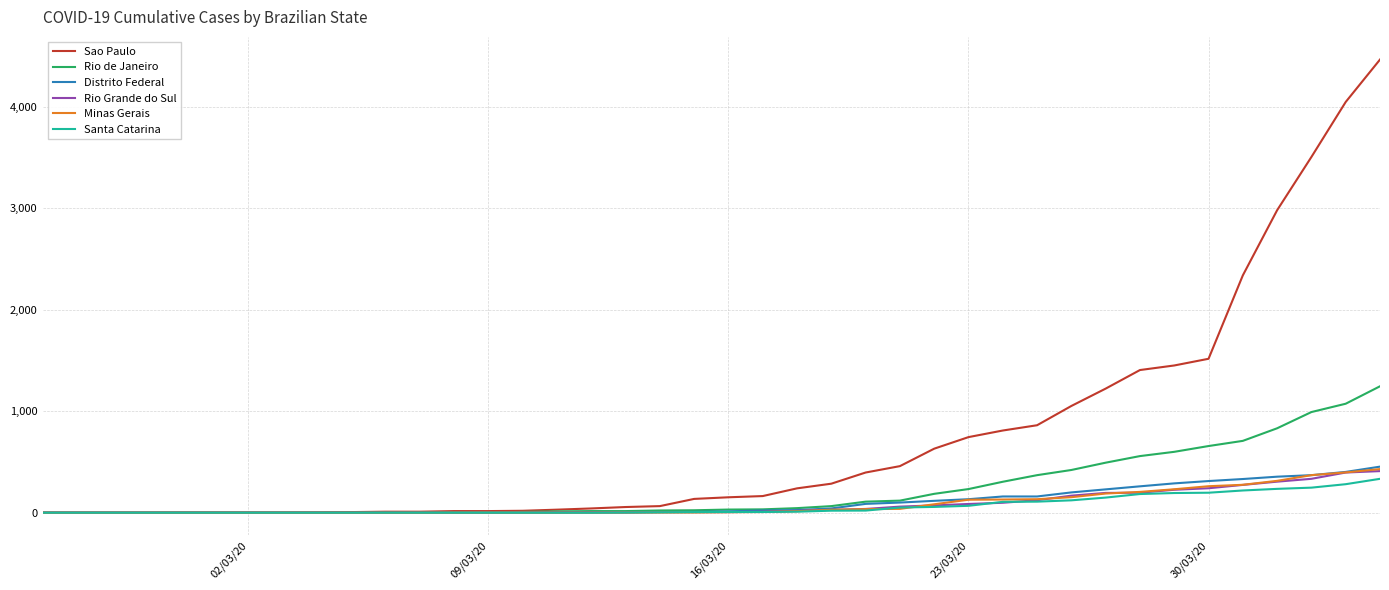

What is the greatest value displayed?

4466